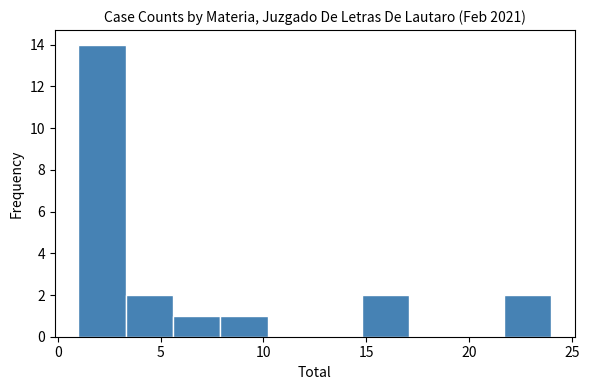

Reading left to right, list every bar in this chart as the range it spans on the x-axis followed by its height. Neither the bar edges nor the heights are printed on the chart, so give them approximately, as read against the axes.

1.0 to 3.3: 14
3.3 to 5.6: 2
5.6 to 7.9: 1
7.9 to 10.2: 1
10.2 to 12.5: 0
12.5 to 14.8: 0
14.8 to 17.1: 2
17.1 to 19.4: 0
19.4 to 21.7: 0
21.7 to 24.0: 2